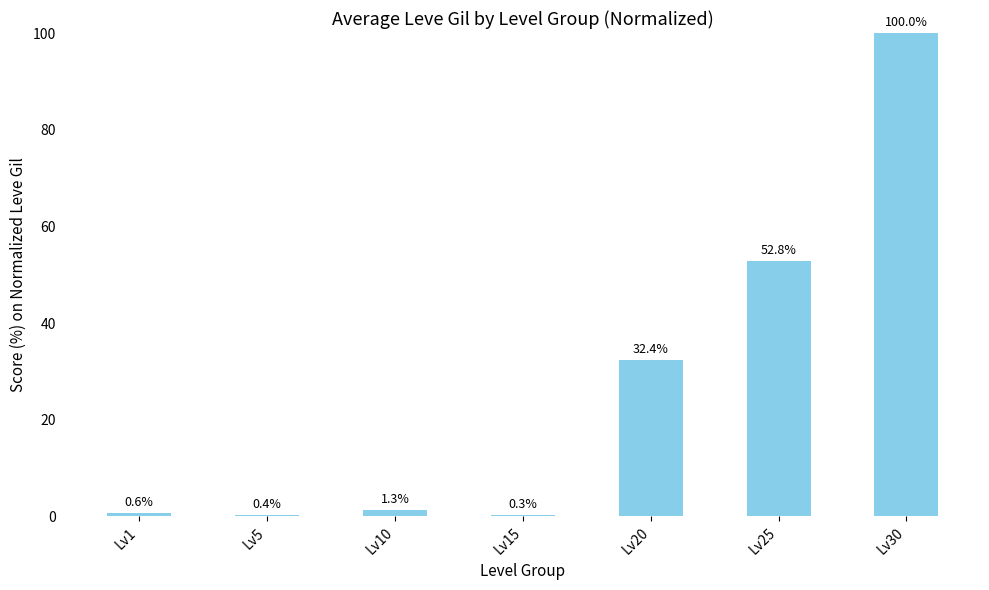

What is the change in value from Lv10 to Lv15?

-1.0